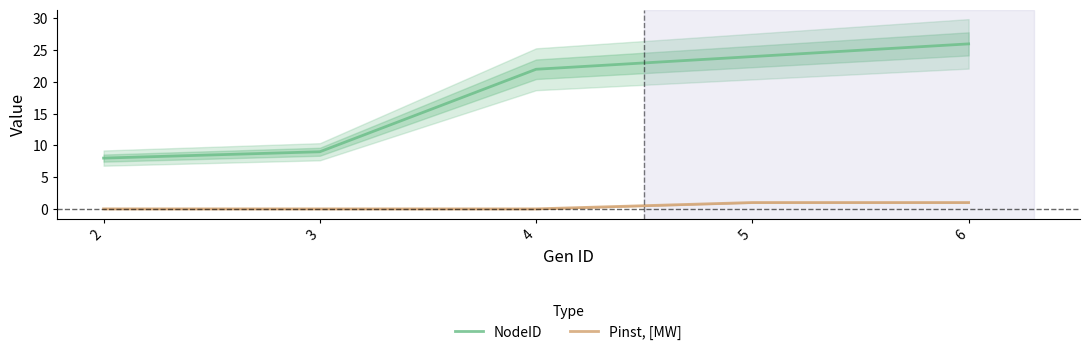

What is the maximum value shown in the chart?

26